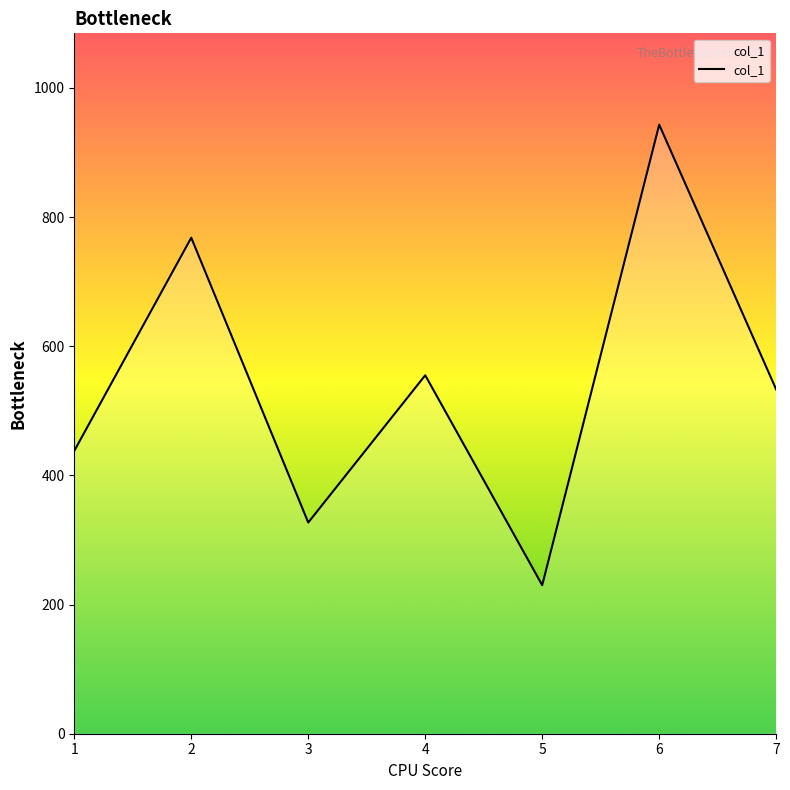

True or false: the data shows 1257 at 2.

False